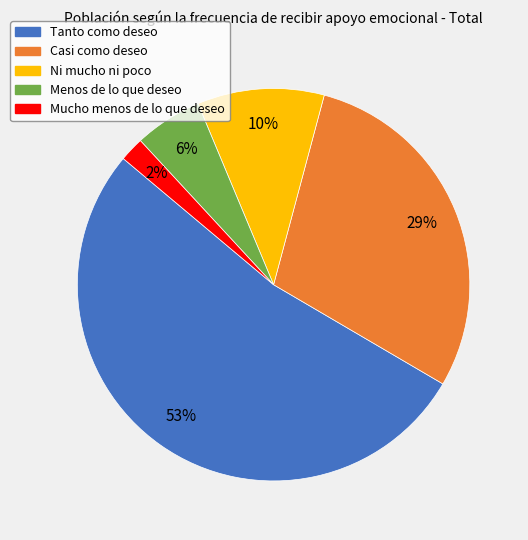

Is it true that Tanto como deseo is 63% of the pie?

False